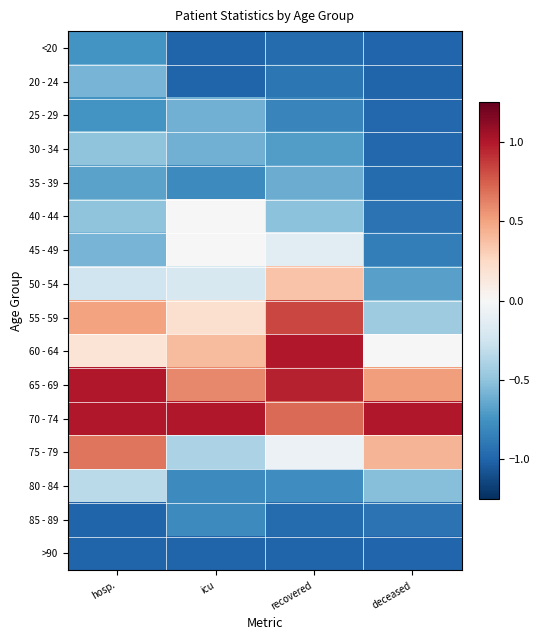

What is the total value across all series at hosp.?

-3.6